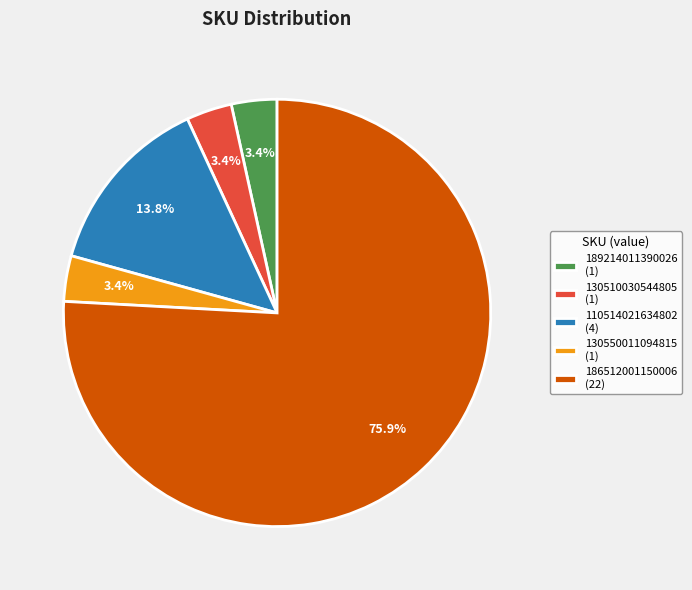

How much of the chart is everything except 130510030544805 (1)?

96.6%